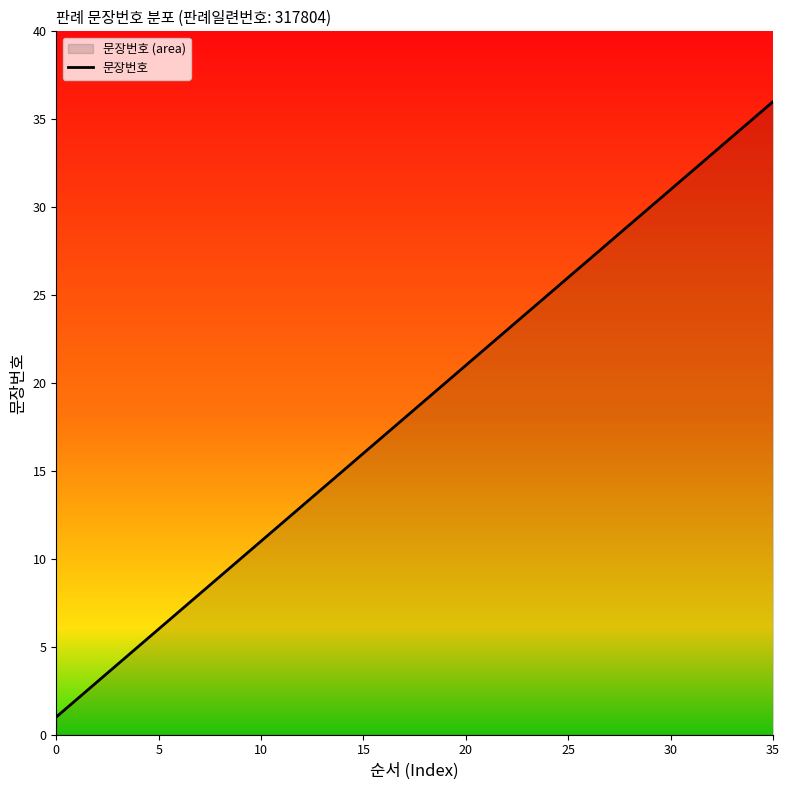

Reading right to left, extract all data points from this chart.

36	35	34	33	32	31	30	29	28	27	26	25	24	23	22	21	20	19	18	17	16	15	14	13	12	11	10	9	8	7	6	5	4	3	2	1